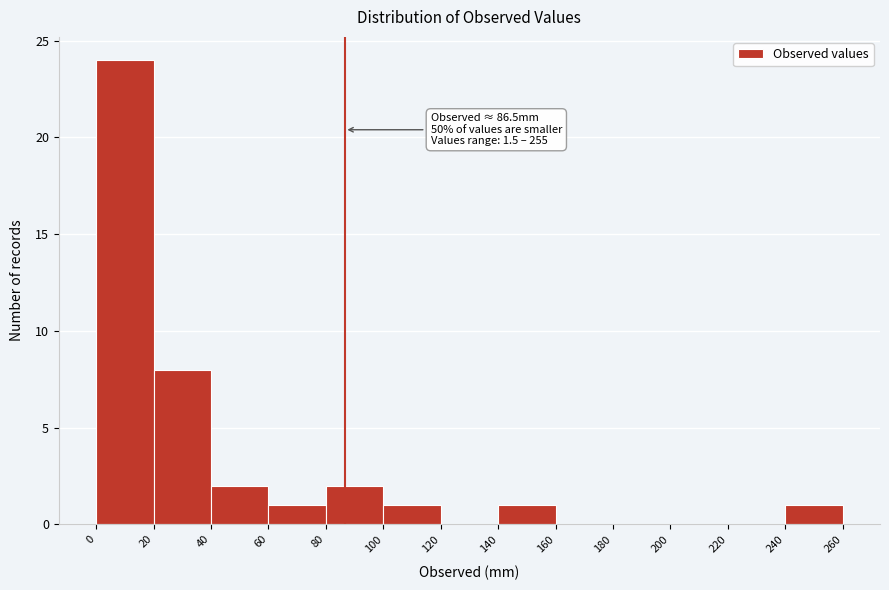

Which range on the x-axis has the tallest bar?

0 to 20